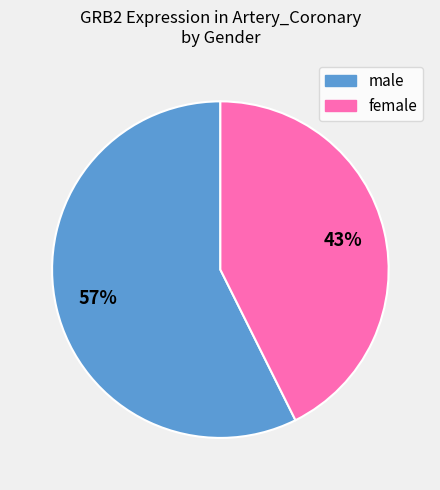

Between female and male, which is larger?

male